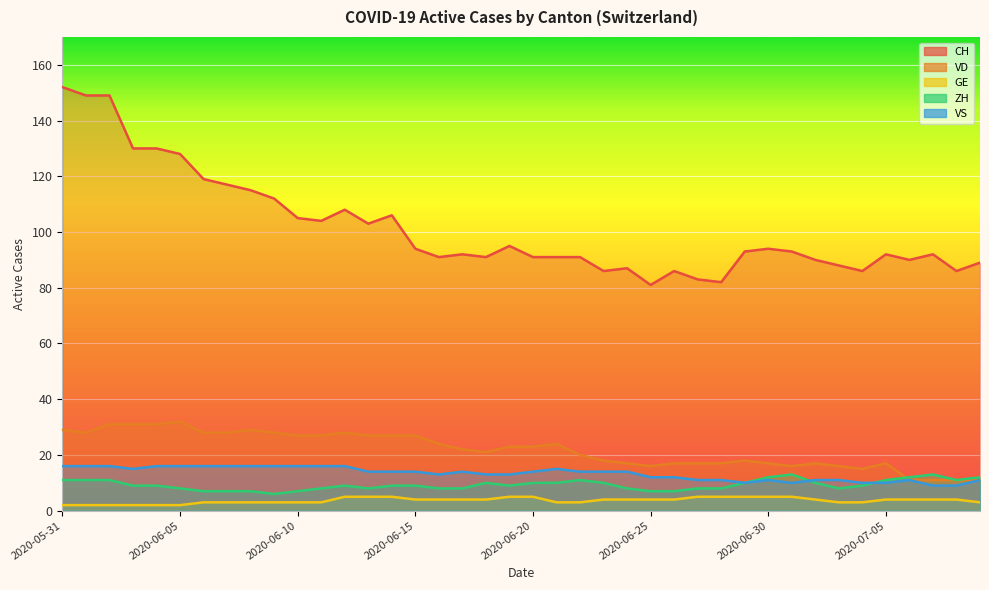

What is the sum of all CH values?

4061